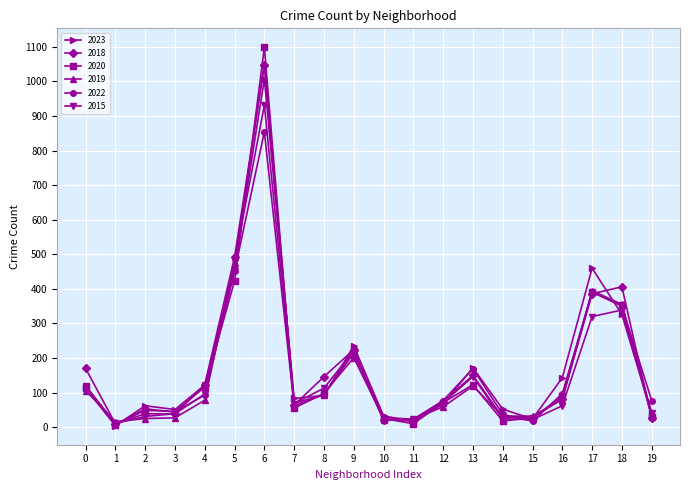

What is the sum of all 2015 values?

3179